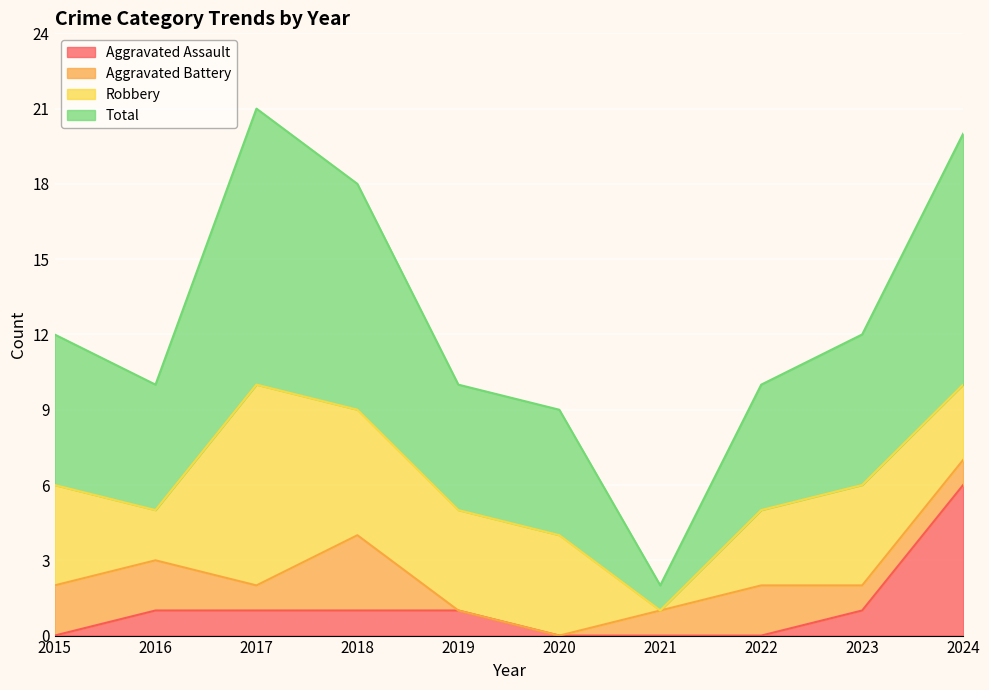

What is the maximum value for Aggravated Assault?

6